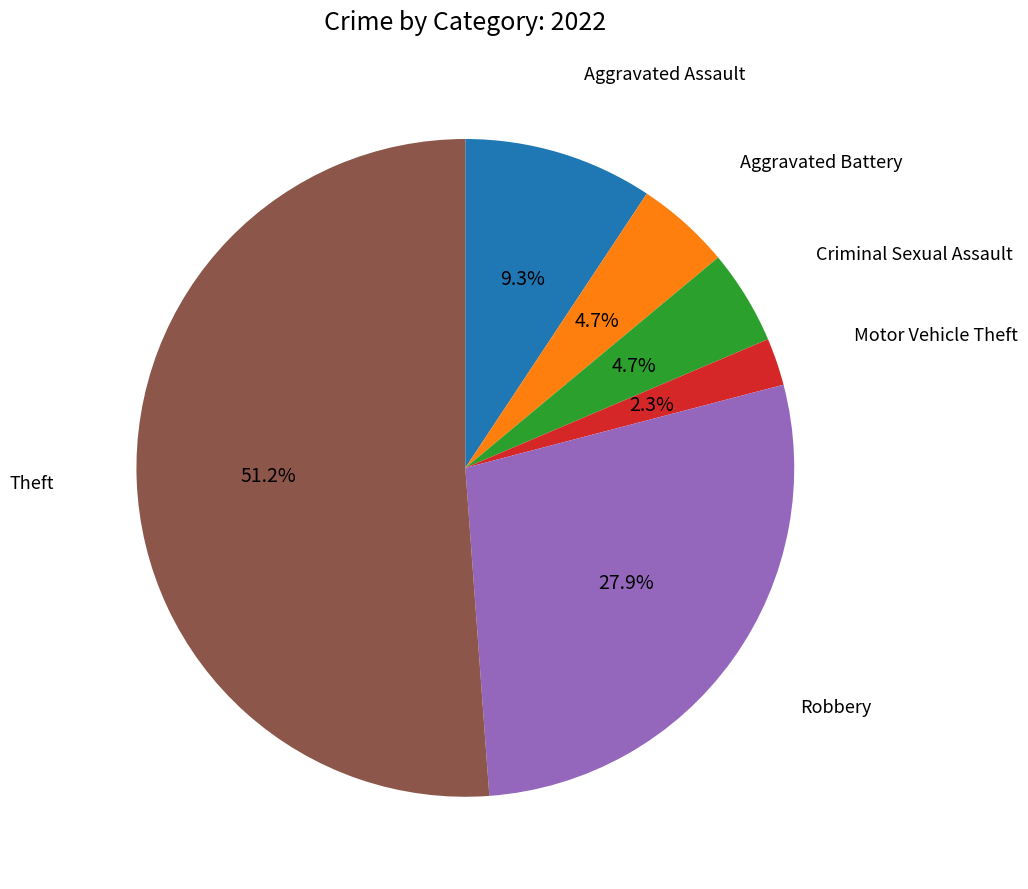

Is there a majority slice in this chart?

Yes